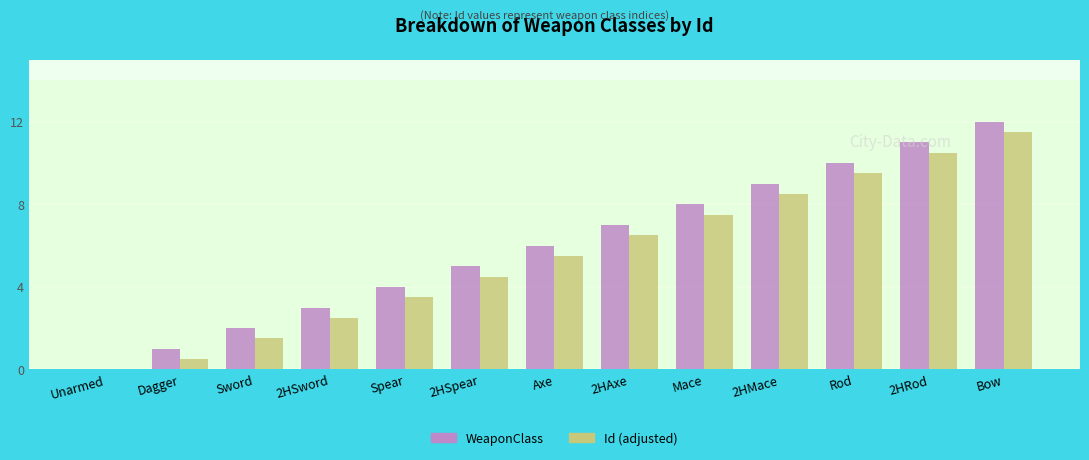

At which category is the sum across all series the highest?

Bow